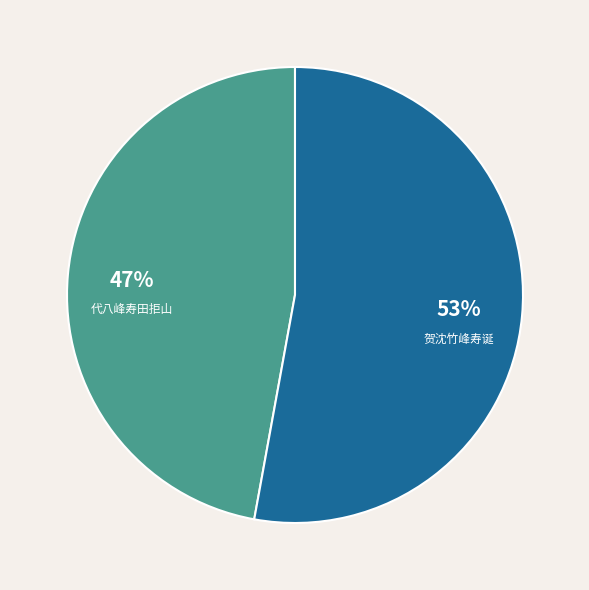

True or false: 贺沈竹峰寿诞 accounts for 53% of the total.

True